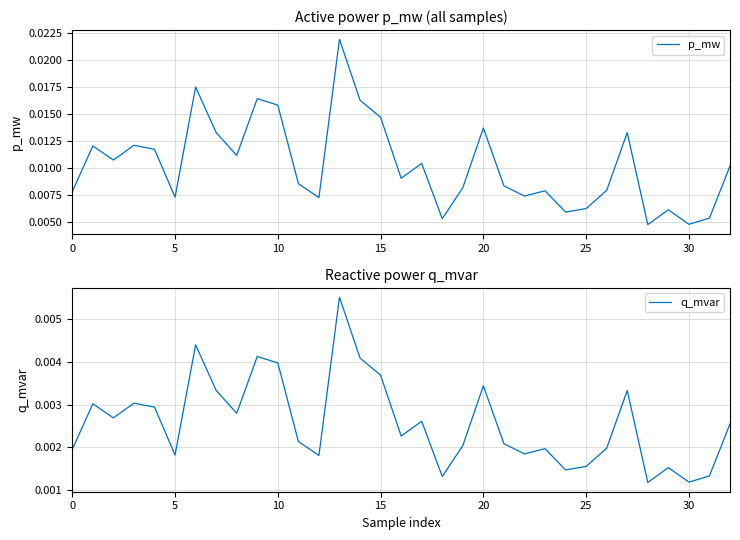

At how many categories does at least one series exceed 0?

33